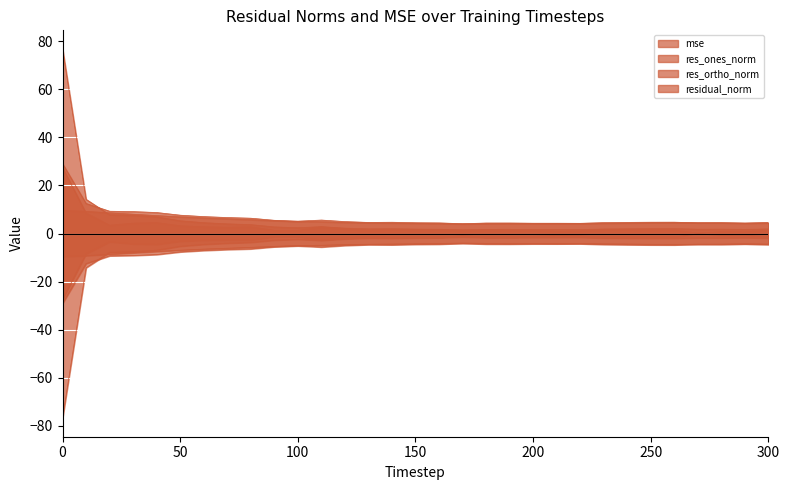

Which has a higher value, 240 or 260?

260